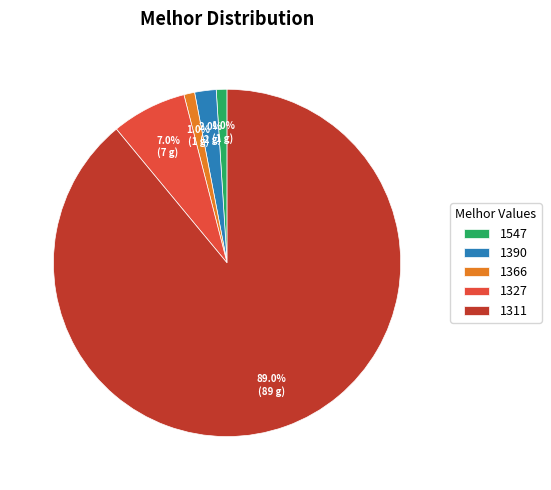

What percentage is NOT represented by 1311?

11.0%